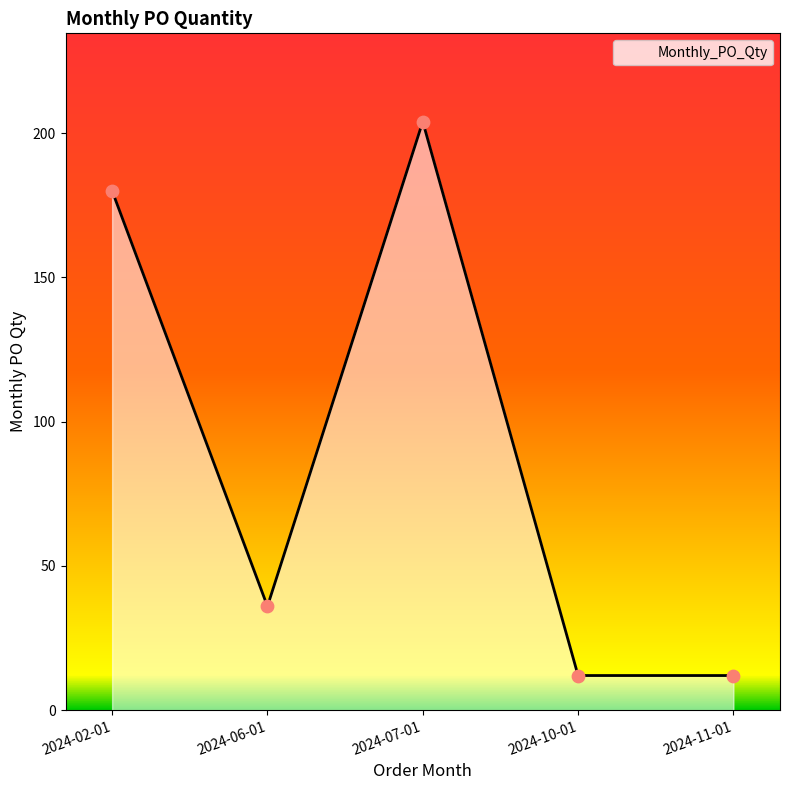

What is the change in value from 2024-07-01 to 2024-10-01?

-192